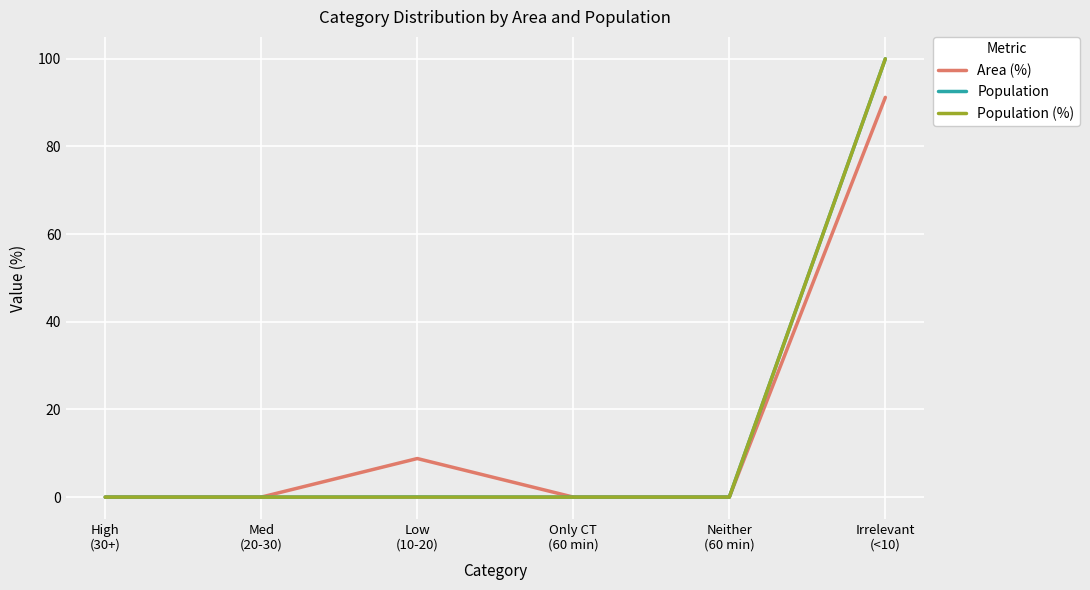

What is the highest value of the Area (%) series?

91.2